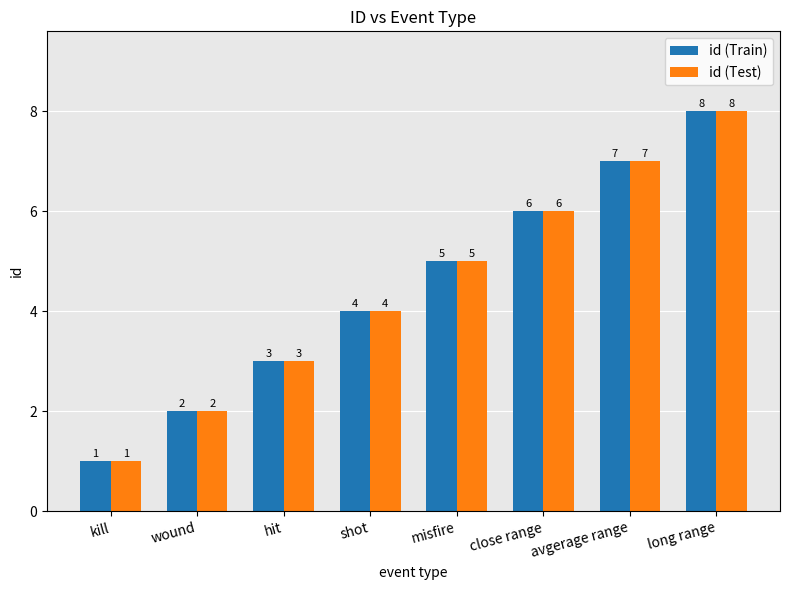

Does the chart contain any negative values?

No